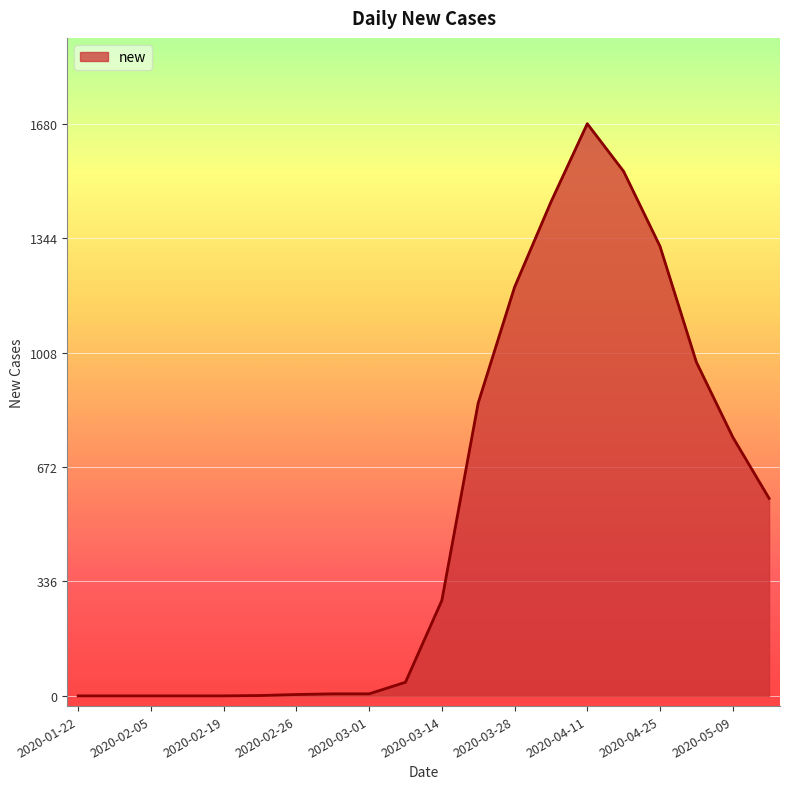

What is the greatest value displayed?

1680